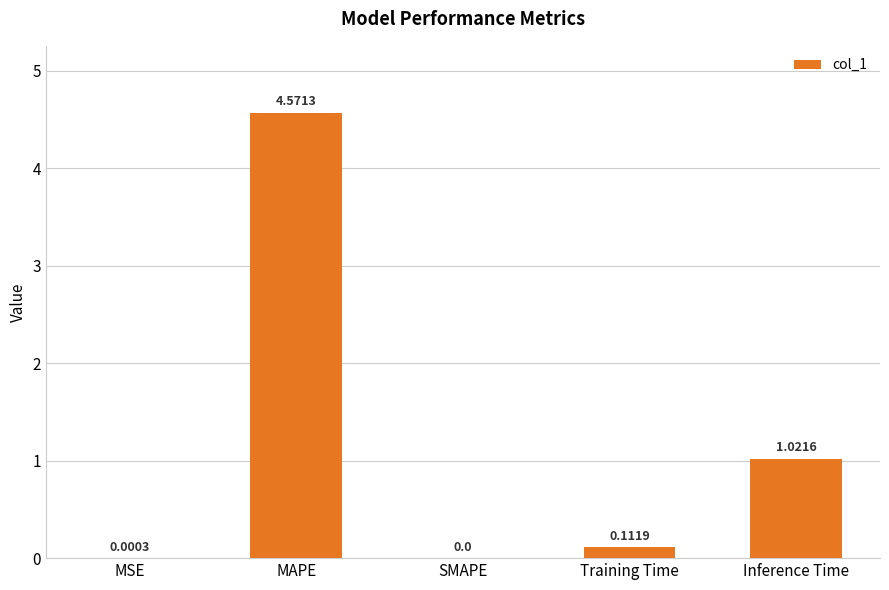

How many values are above zero?

4